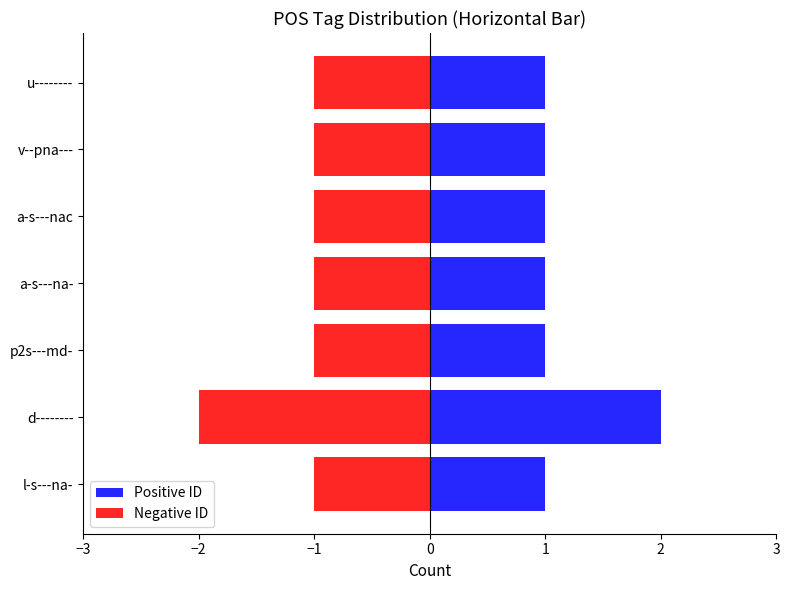

The Negative ID series shows -1 at v--pna---. True or false?

True